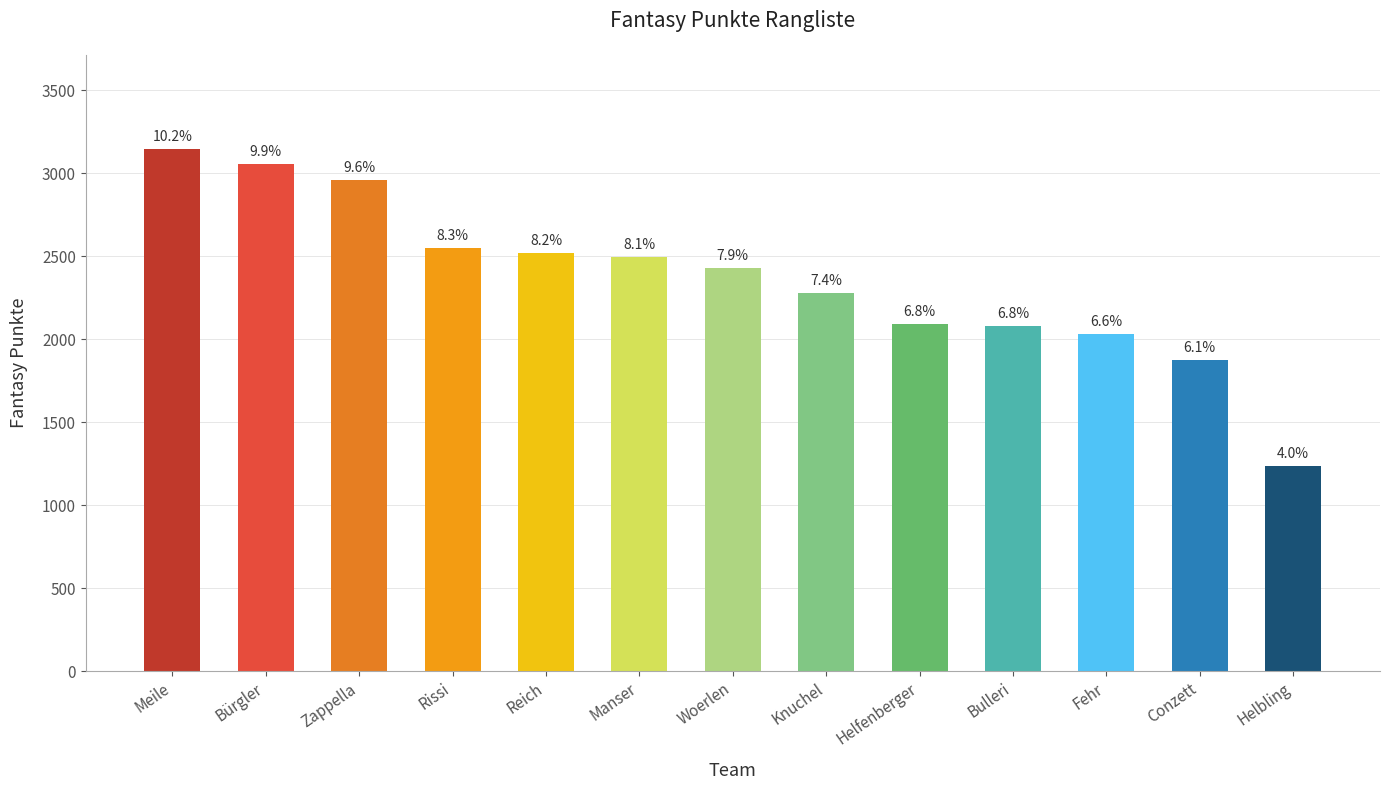

What is the ratio of the value at Helbling to the value at Manser?

0.5